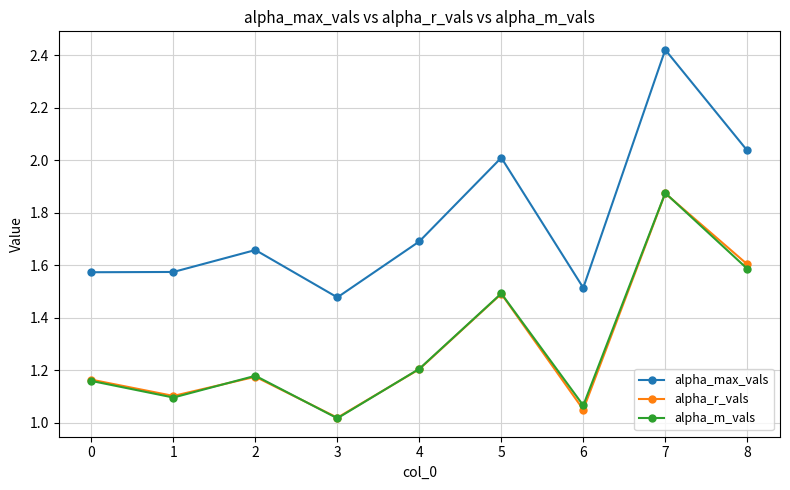

Is the value of alpha_m_vals at 3 greater than the value of alpha_r_vals at 6?

No